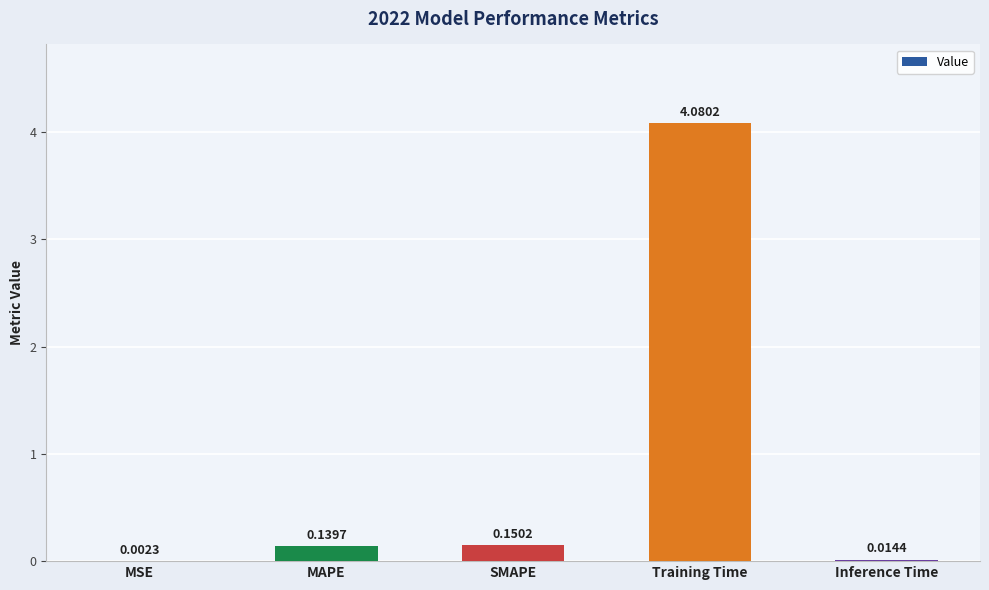

Count the number of data series in this chart.

1